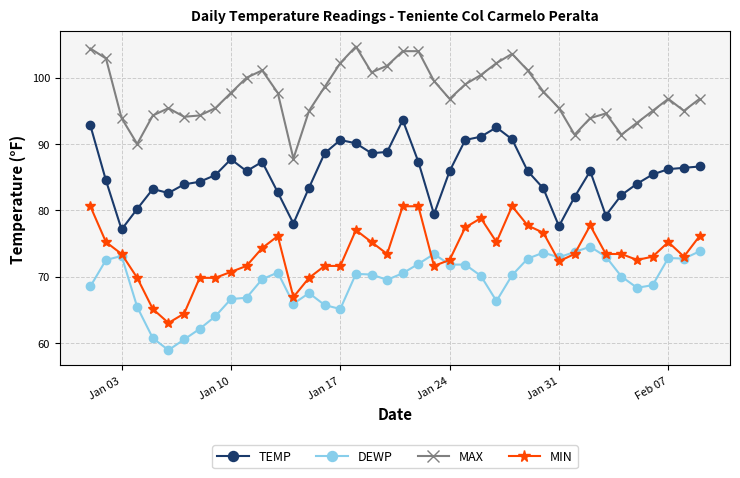

What is the difference between the second highest and second lowest values in the MAX series?

14.4